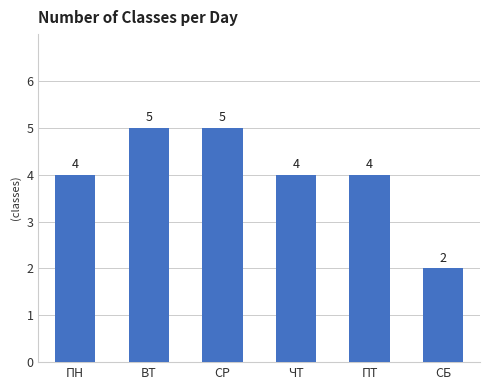

What is the difference between the maximum and minimum values?

3